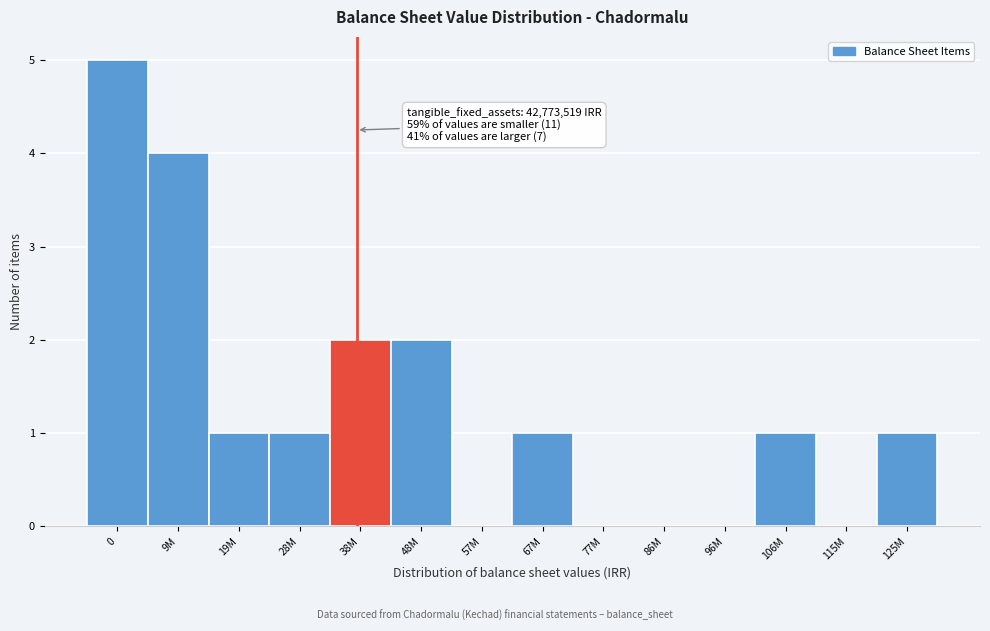

Reading left to right, what are all the values shown in this chart?

0=5	9M=4	19M=1	28M=1	38M=2	48M=2	57M=0	67M=1	77M=0	86M=0	96M=0	106M=1	115M=0	125M=1